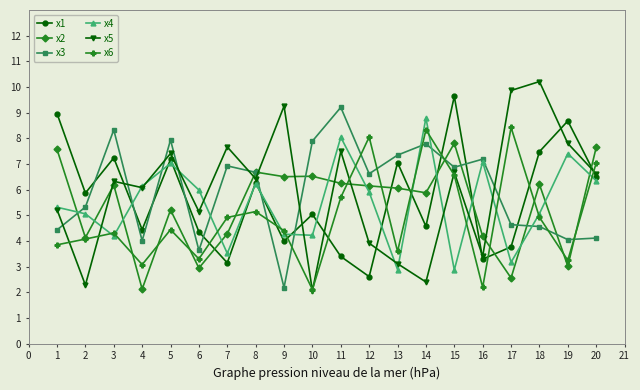

What is the difference between the second highest and second lowest values in the x6 series?

6.1